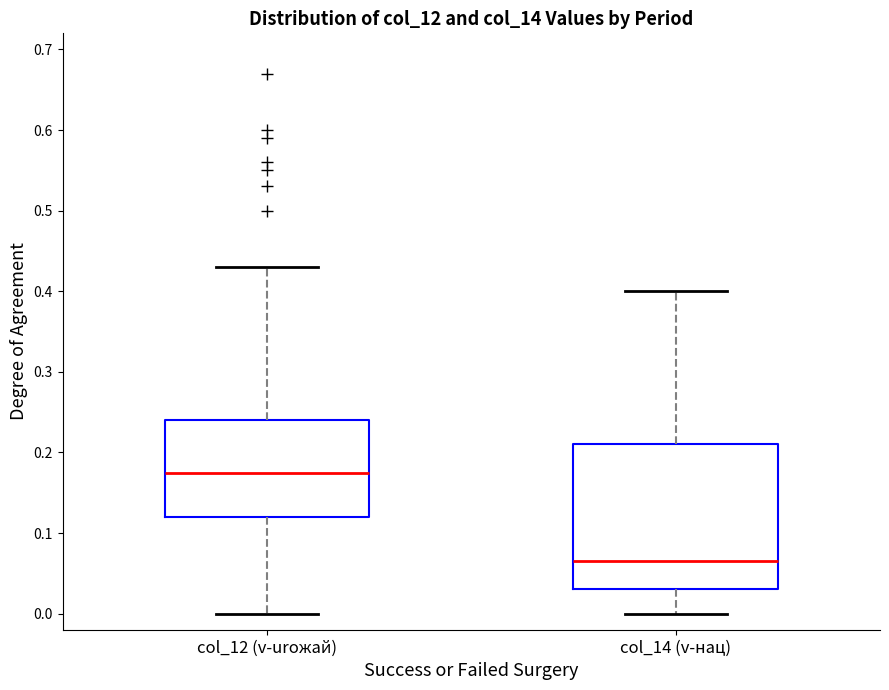

Where does the upper whisker of the box for col_12 (v-urожай) end on the y-axis? The values are not printed on the chart, so give them approximately, as read against the axis.

0.43